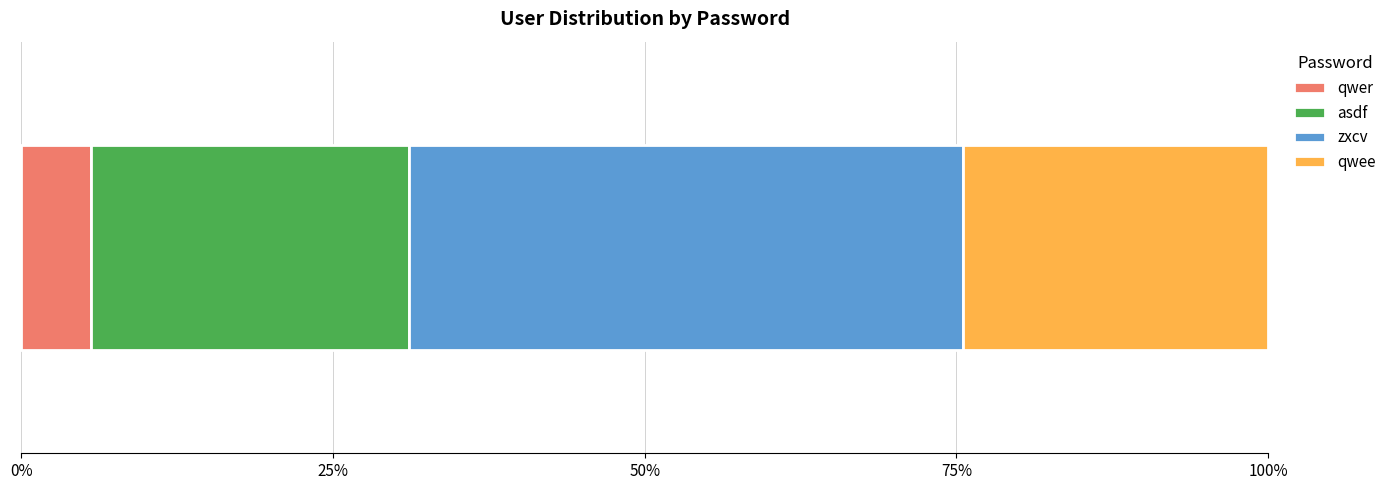

What is the label of the 3rd bar from the right?

asdf